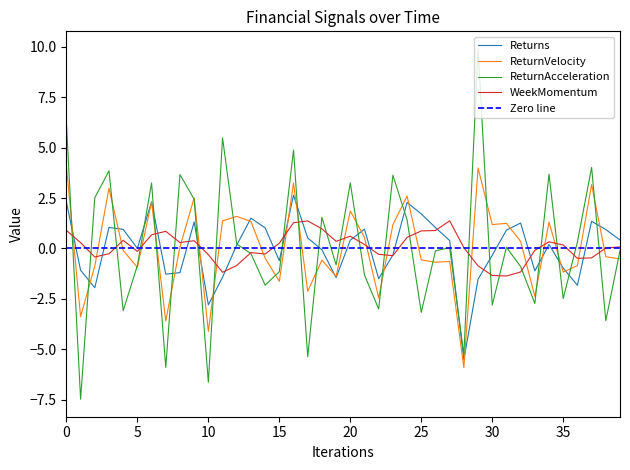

What is the minimum value for WeekMomentum?

-1.4